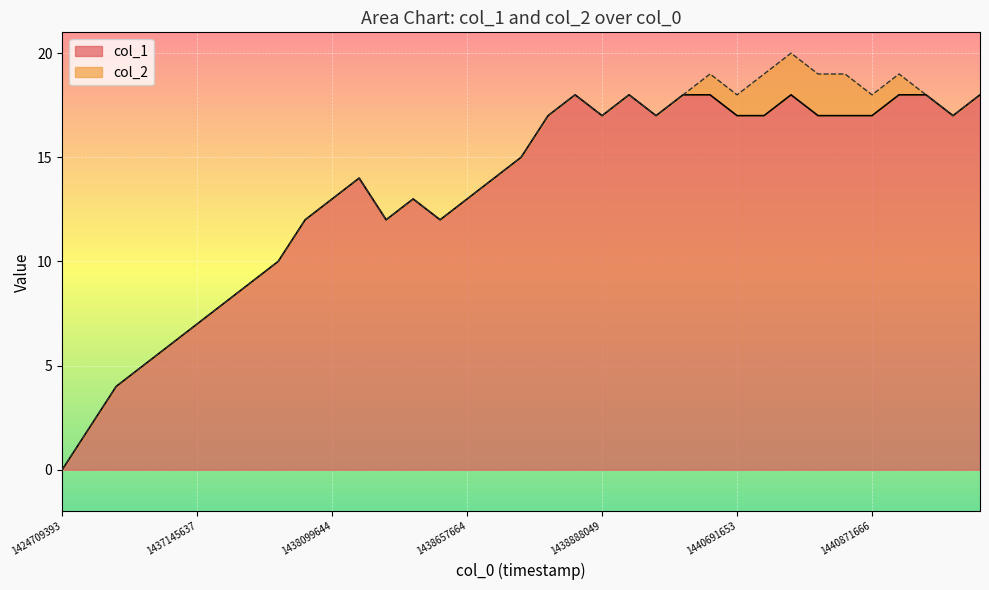

True or false: the data shows 12 at 14.

True